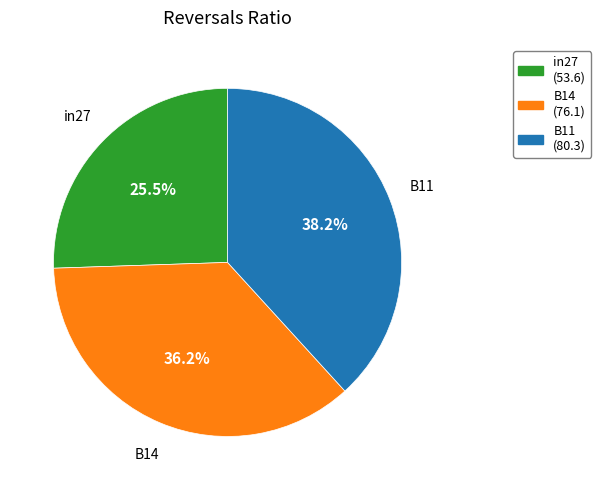

Which slice is the smallest?

in27